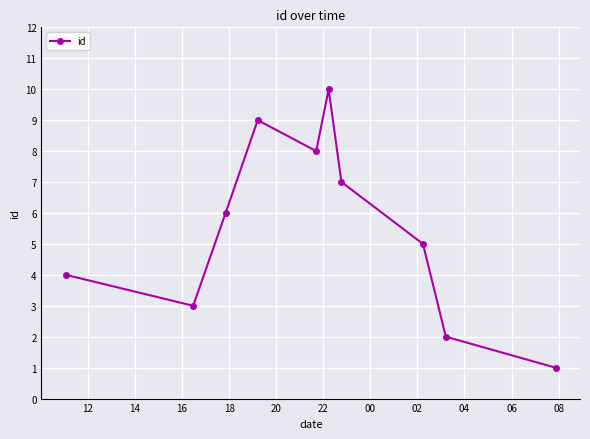

What is the average value?

6